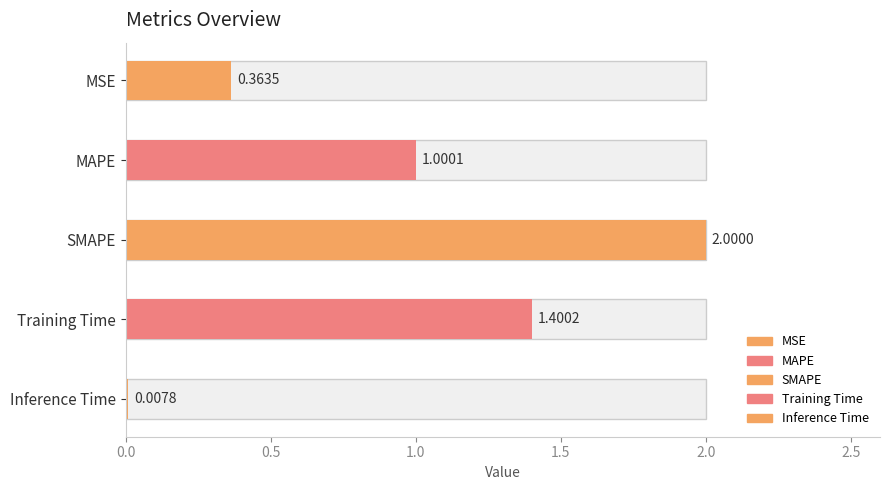

What is the greatest value displayed?

2.0